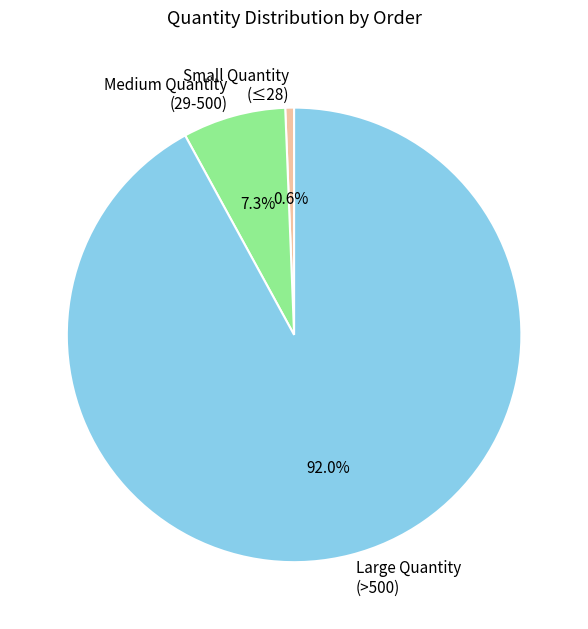

Is the sum of Large Quantity (>500) and Medium Quantity (29-500) greater than half?

Yes